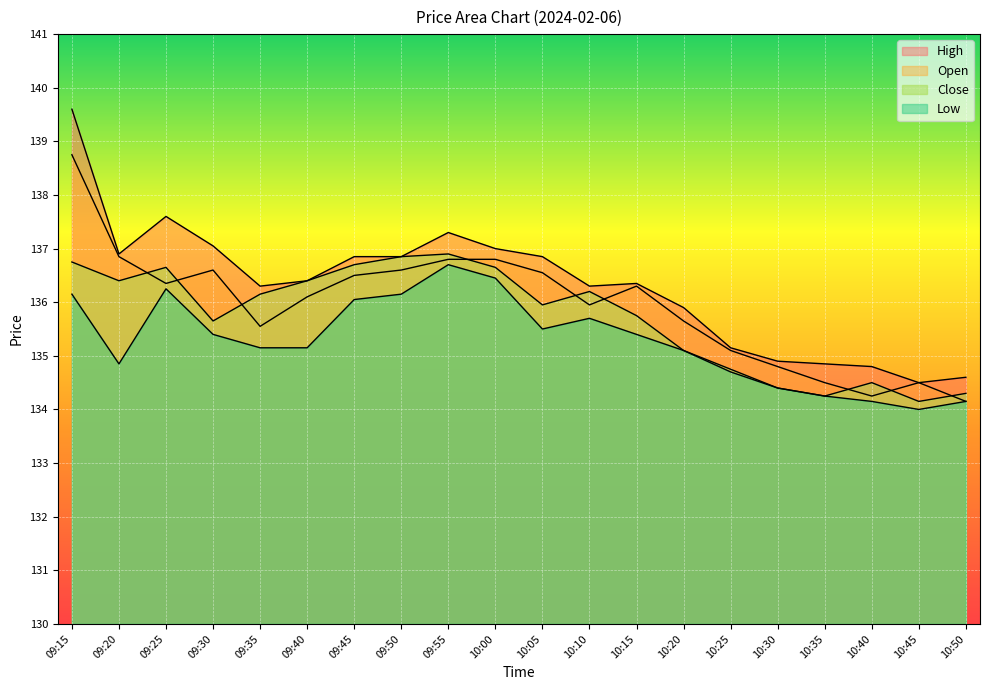

True or false: High and Close intersect in this chart.

False